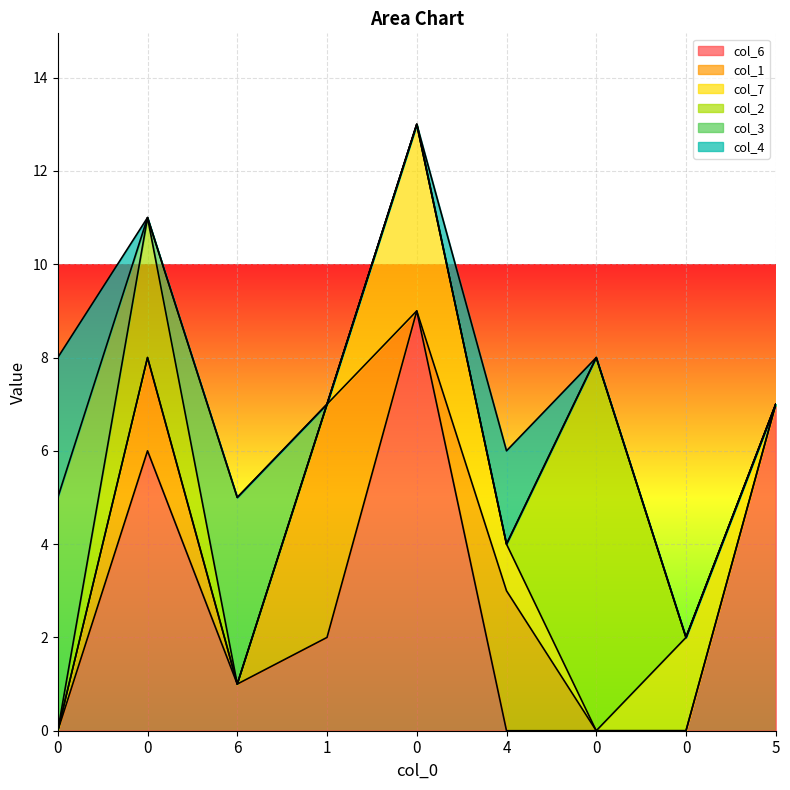

True or false: col_6 and col_3 intersect in this chart.

True